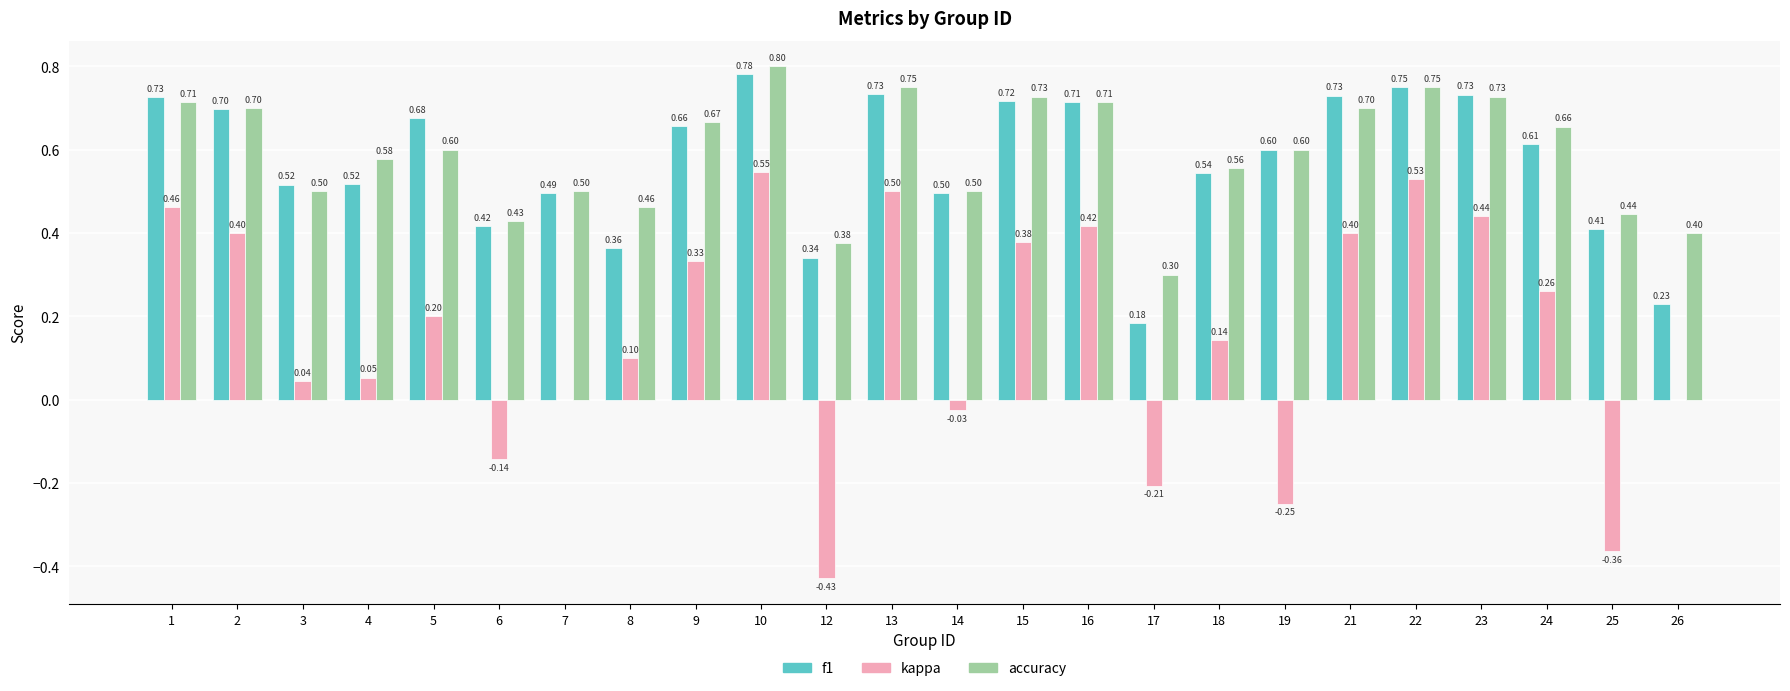

What is the total value across all series at 21?

1.8